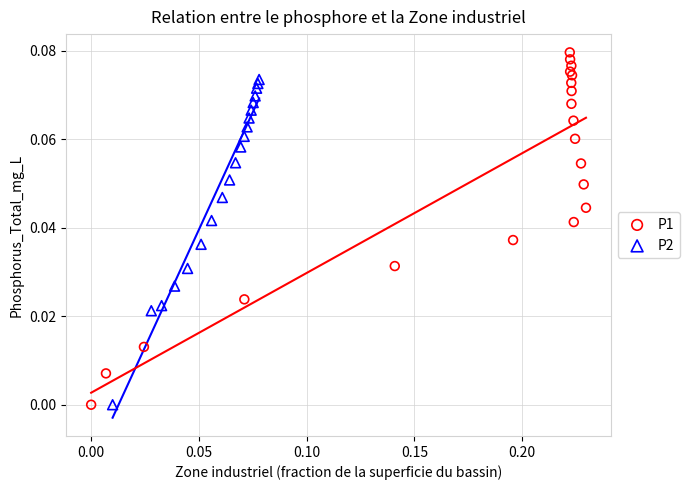

Which series has the widest spread of Y values?

P1